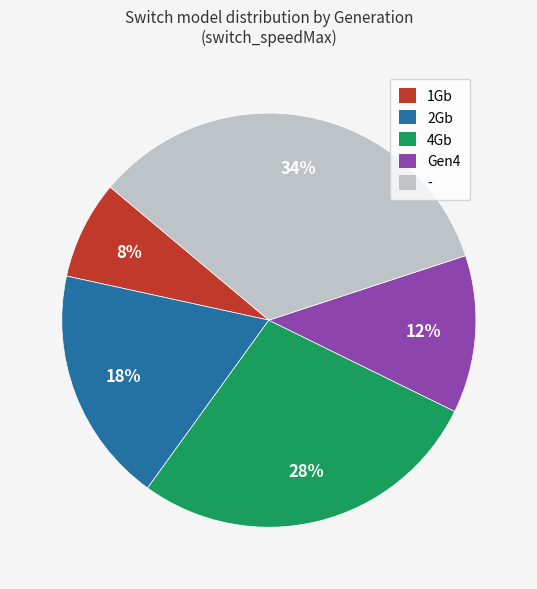

Is it true that 1Gb is 8% of the pie?

True